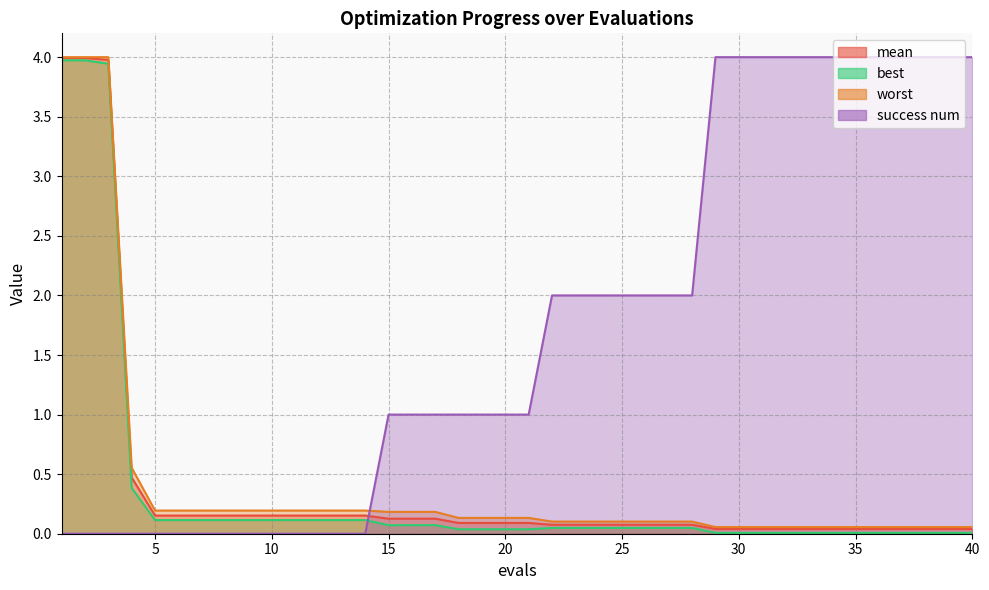

True or false: success num has a value of 4.0 at 37.

True